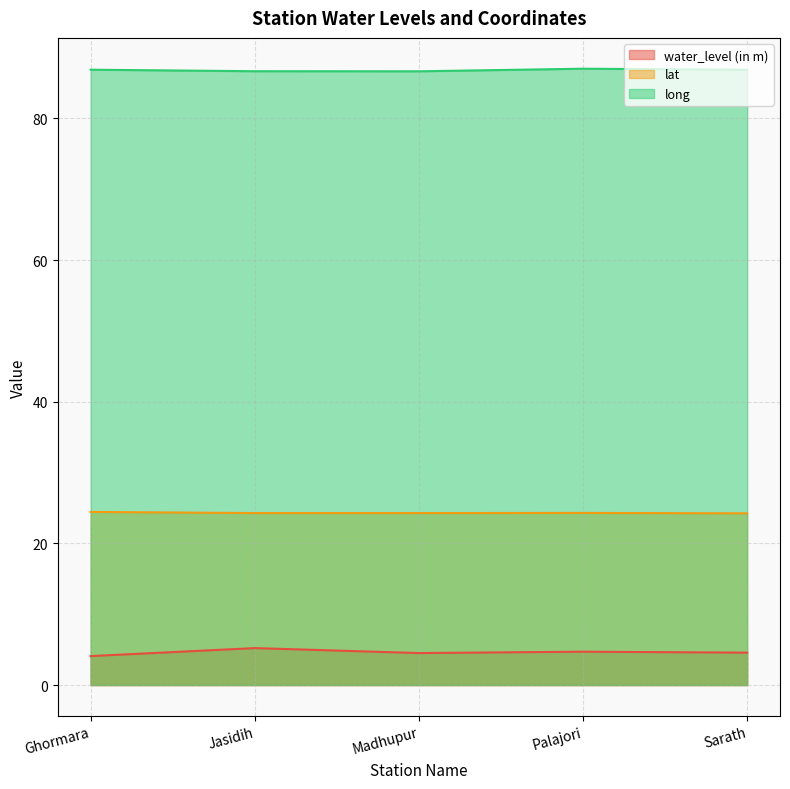

The water_level (in m) series shows 4.7 at Palajori. True or false?

True